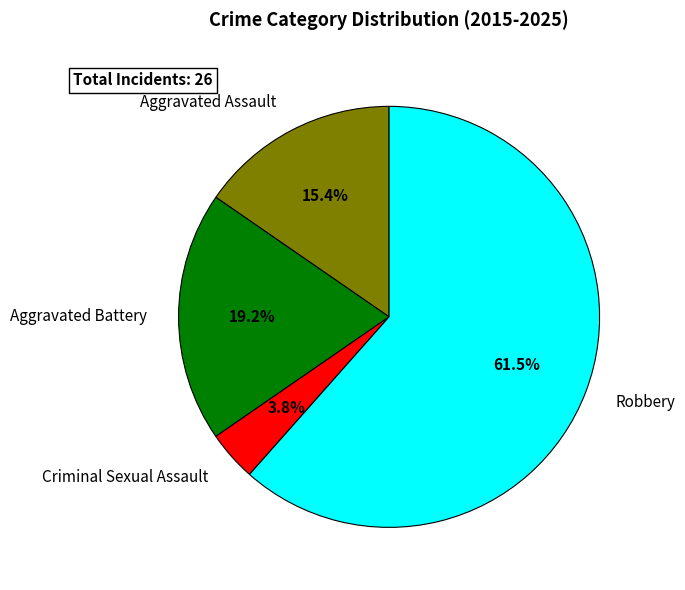

Is there a majority slice in this chart?

Yes